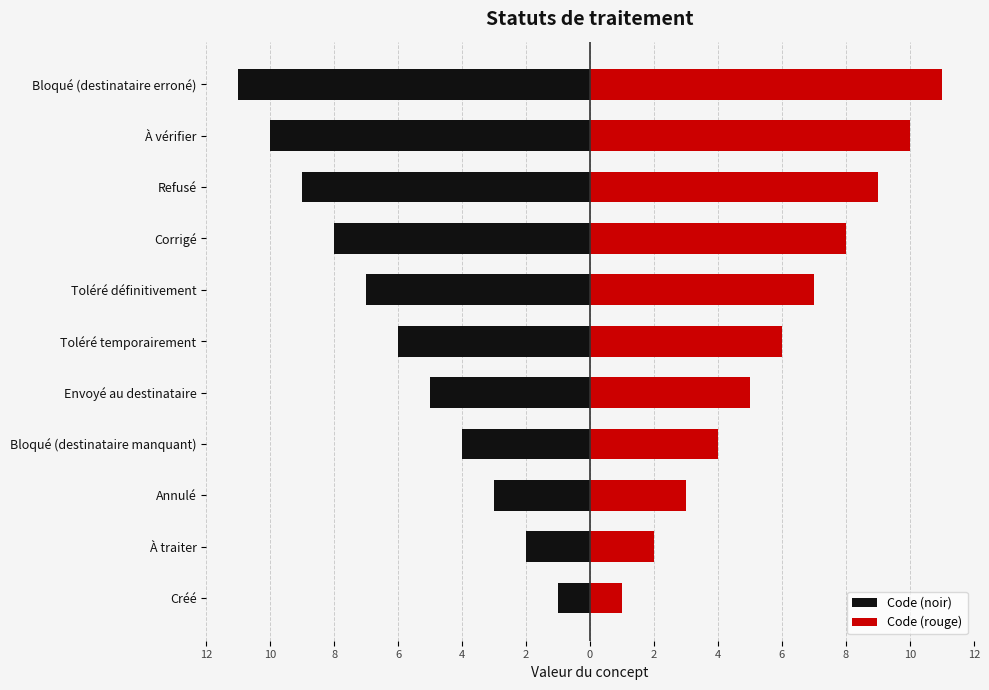

What is the sum of the Code (rouge) values at Toléré définitivement and Envoyé au destinataire?

12